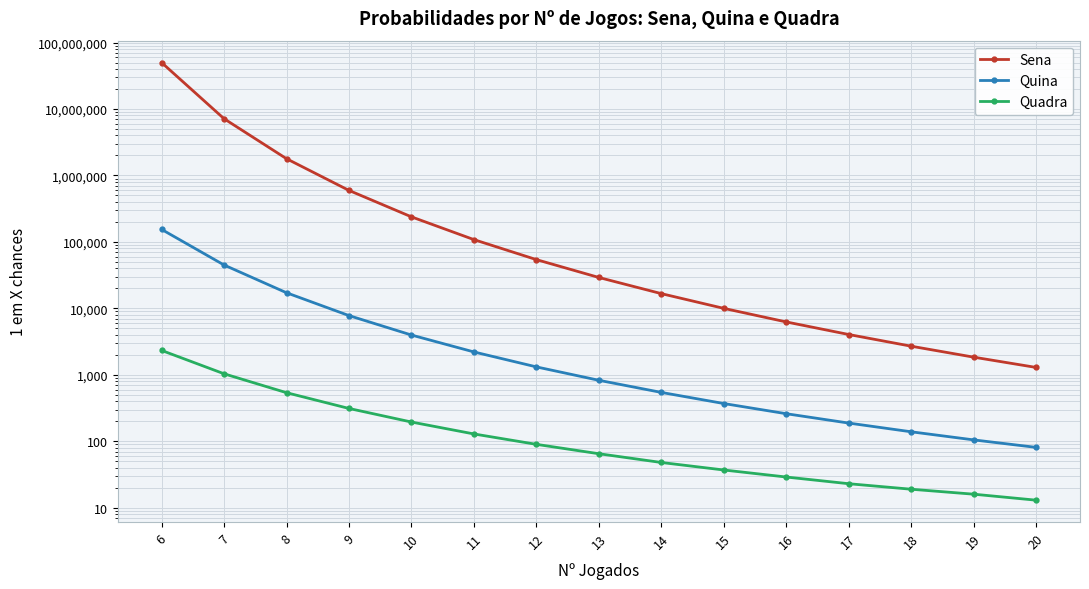

Which series has the largest total across all categories?

Sena